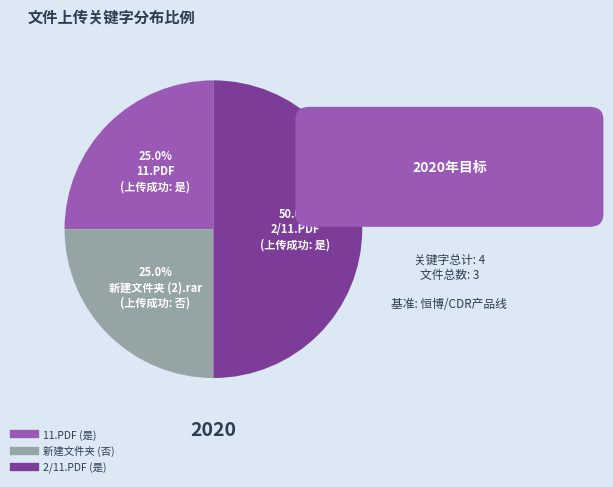

How many slices are in this pie chart?

3